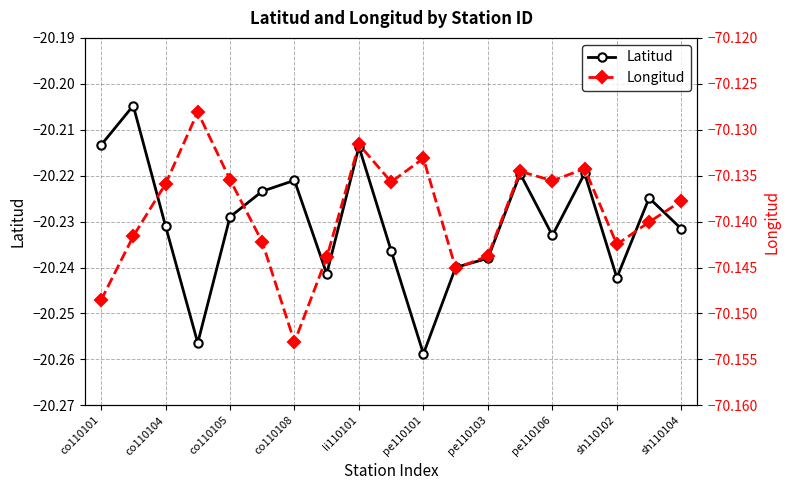

Which series has the largest total across all categories?

Latitud